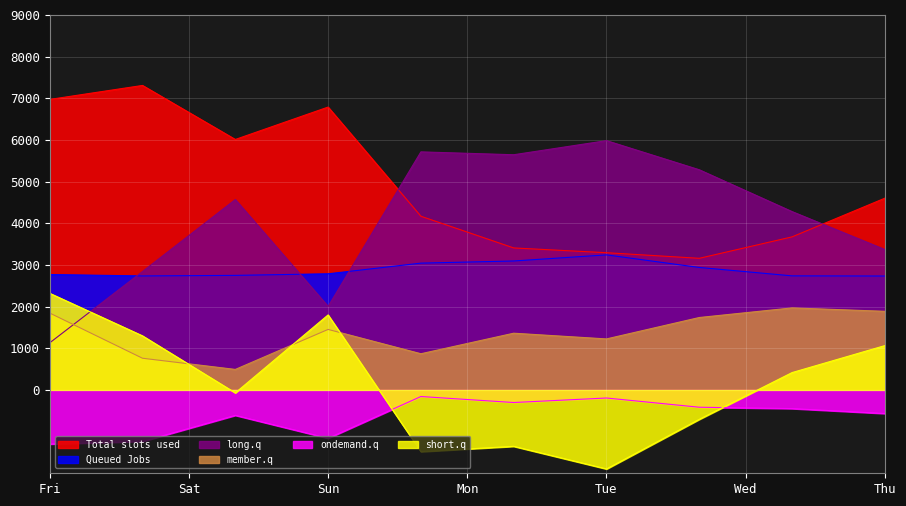

True or false: Queued Jobs and long.q intersect in this chart.

True